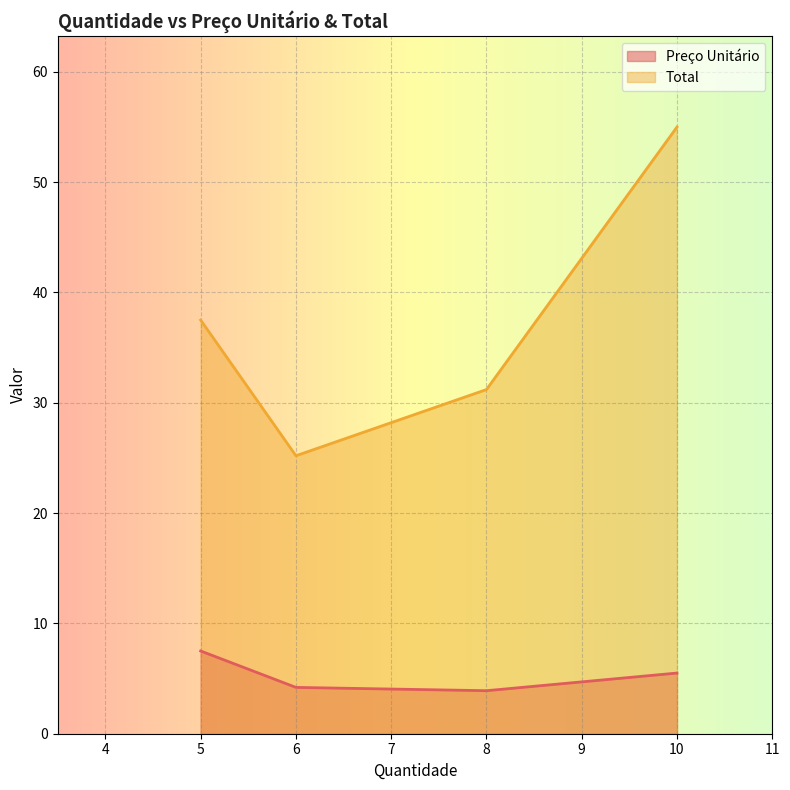

At how many categories does at least one series exceed 32?

2